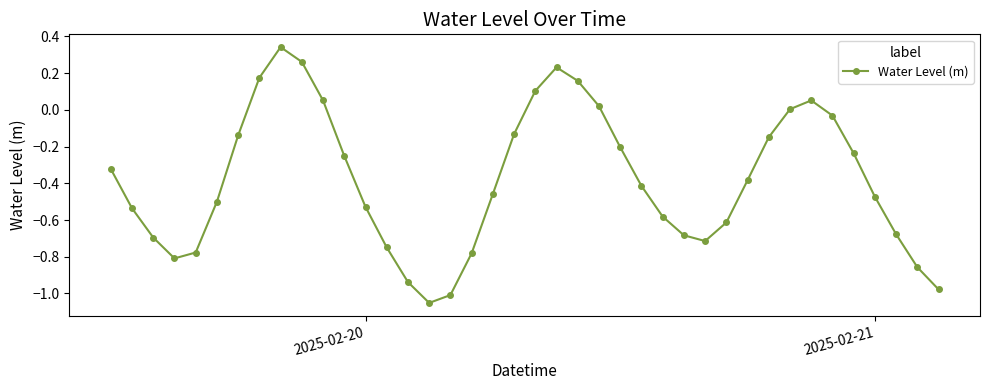

What is the difference between the second highest and second lowest values?

1.3